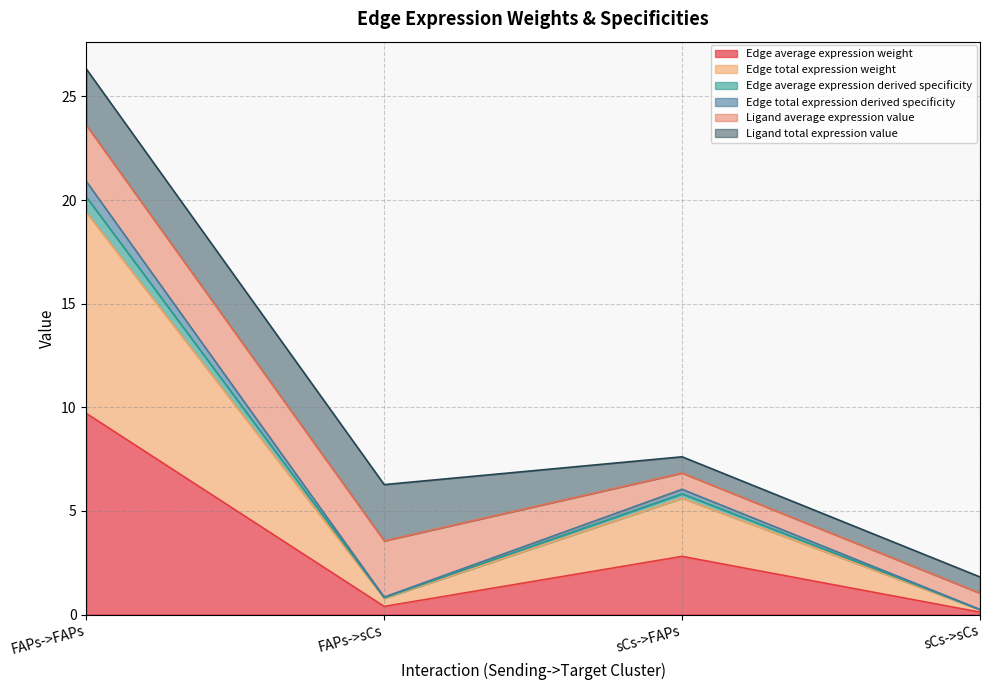

Which category has the lowest value across all series?

sCs->sCs